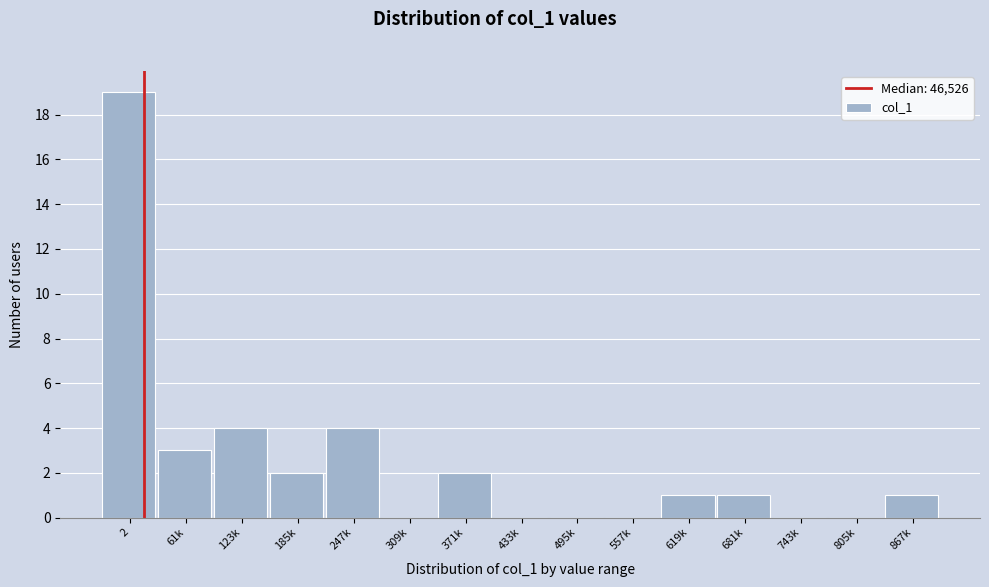

Reading right to left, extract all data points from this chart.

867k=1	805k=0	743k=0	681k=1	619k=1	557k=0	495k=0	433k=0	371k=2	309k=0	247k=4	185k=2	123k=4	61k=3	2=19